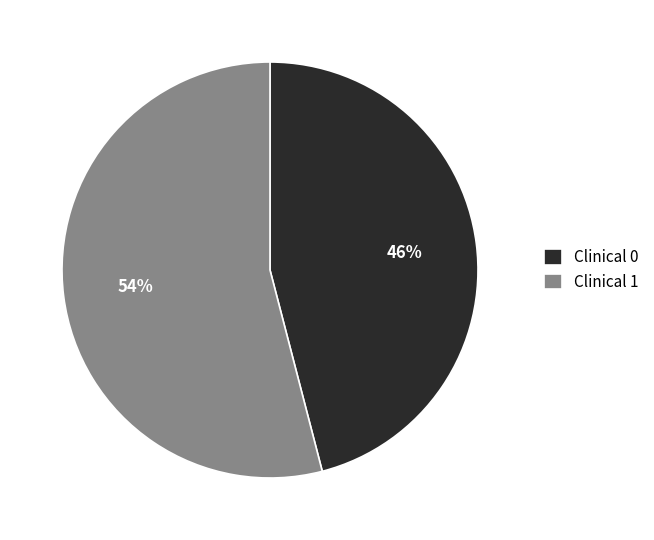

Is it true that Clinical 0 is 65% of the pie?

False